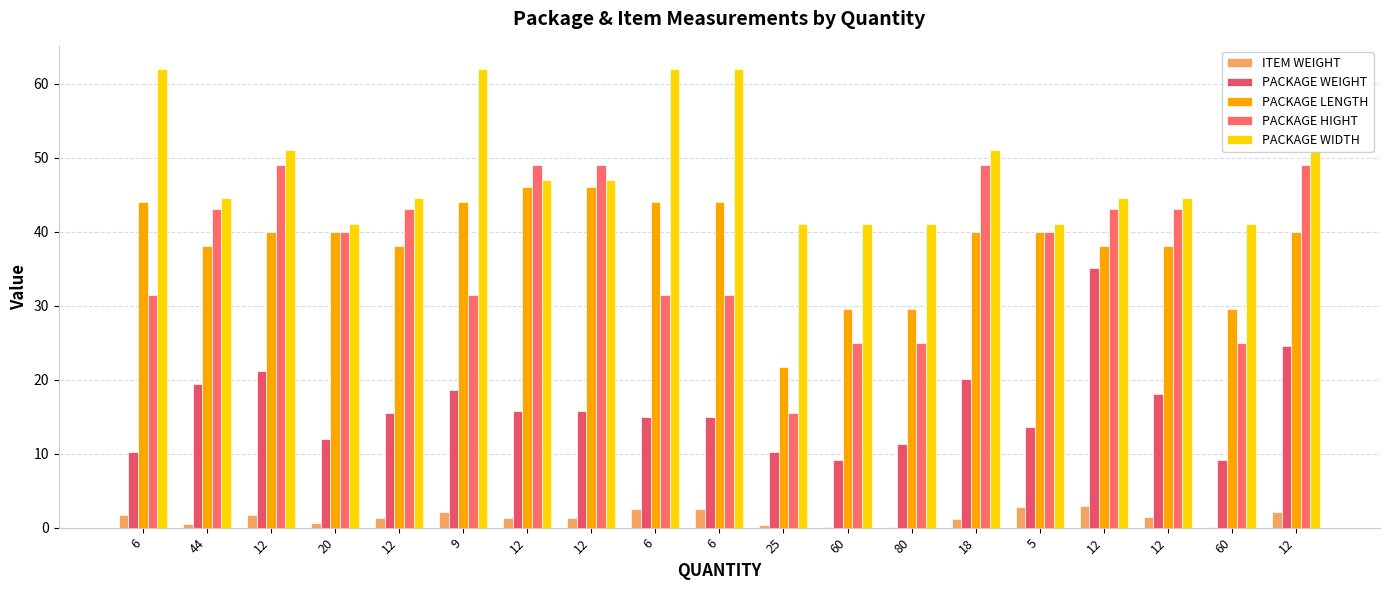

Reading right to left, list all the values displayed in this chart.

ITEM WEIGHT: 2.0	0.1	1.5	2.9	2.7	1.1	0.1	0.1	0.4	2.5	2.5	1.3	1.3	2.1	1.3	0.6	1.8	0.4	1.7
PACKAGE WEIGHT: 24.6	9.1	18.0	35.1	13.7	20.1	11.3	9.1	10.2	15.0	15.0	15.8	15.8	18.6	15.5	12.0	21.1	19.4	10.2
PACKAGE LENGTH: 40.0	29.5	38.0	38.0	40.0	40.0	29.5	29.5	21.7	44.0	44.0	46.0	46.0	44.0	38.0	40.0	40.0	38.0	44.0
PACKAGE HIGHT: 49.0	25.0	43.0	43.0	40.0	49.0	25.0	25.0	15.5	31.5	31.5	49.0	49.0	31.5	43.0	40.0	49.0	43.0	31.5
PACKAGE WIDTH: 51.0	41.0	44.5	44.5	41.0	51.0	41.0	41.0	41.0	62.0	62.0	47.0	47.0	62.0	44.5	41.0	51.0	44.5	62.0